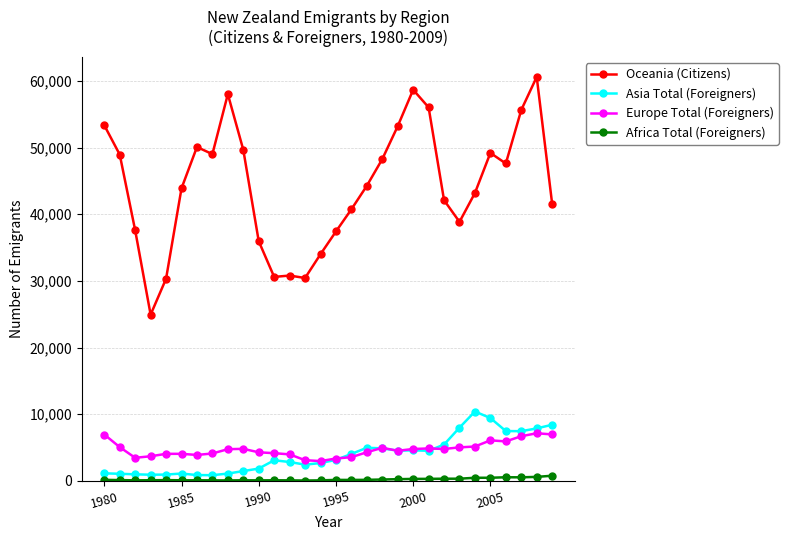

True or false: Asia Total (Foreigners) has more than 0 interior local peaks.

True